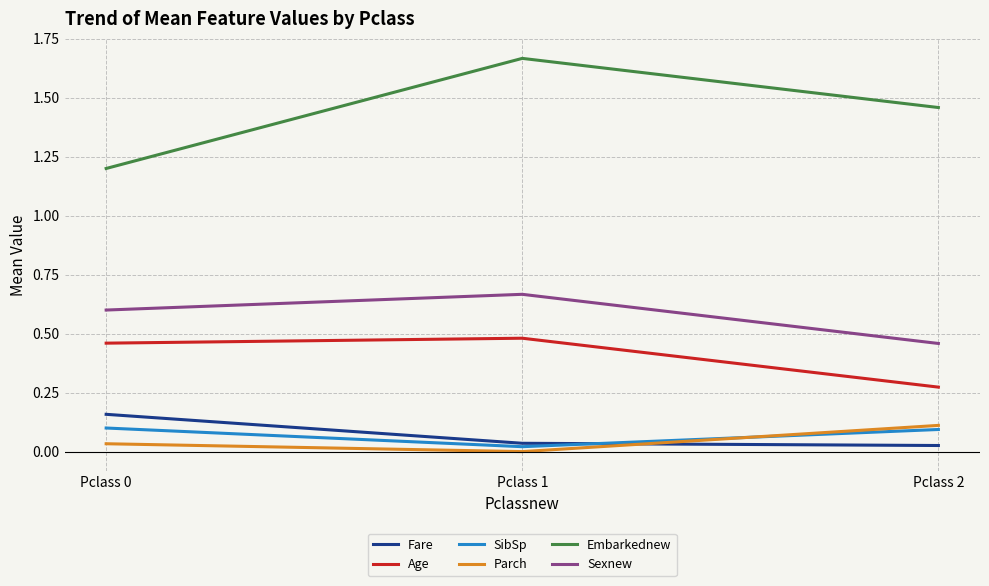

Rank the series at Pclass 2 from highest to lowest value.

Embarkednew, Sexnew, Age, Parch, SibSp, Fare